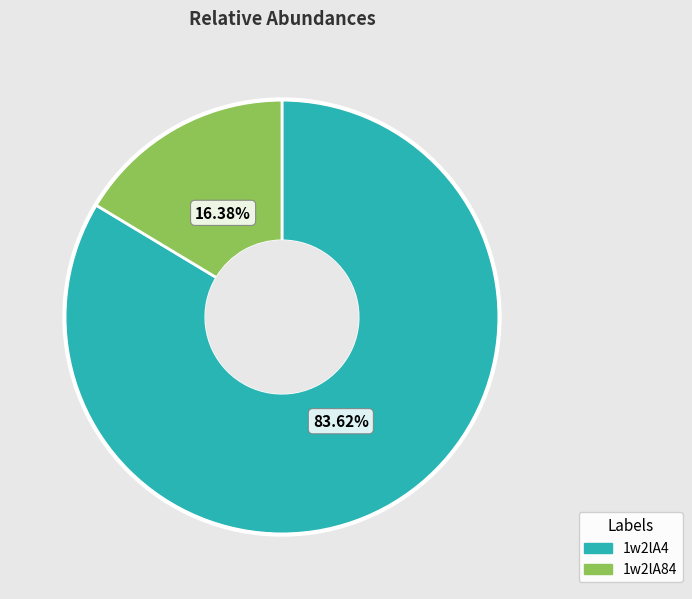

Is there a majority slice in this chart?

Yes